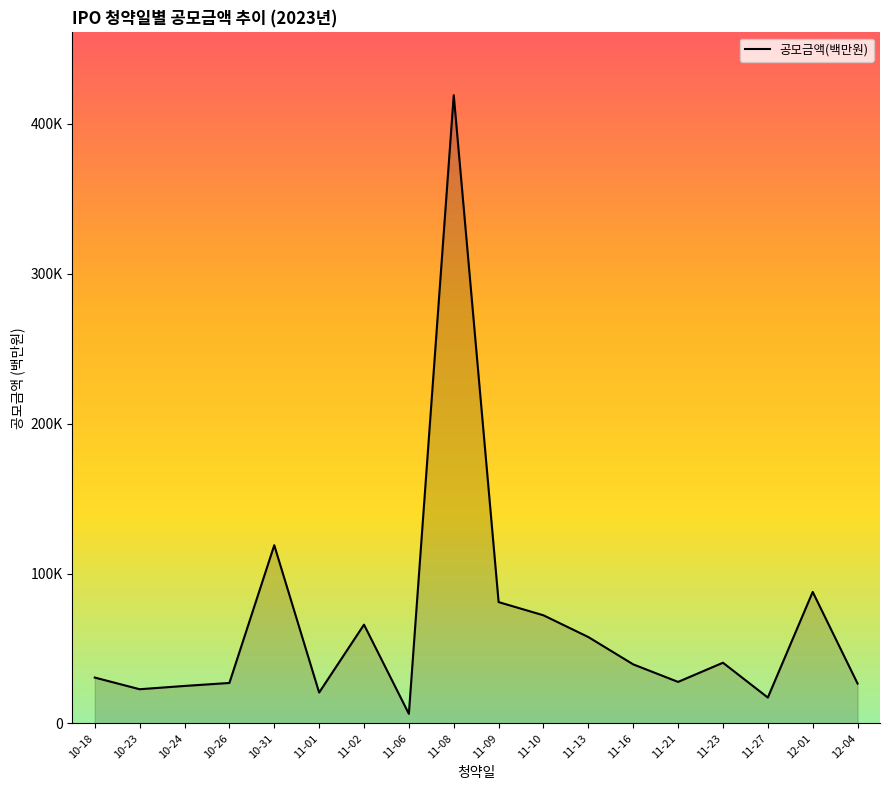

True or false: the data has more than 0 interior local peaks.

True